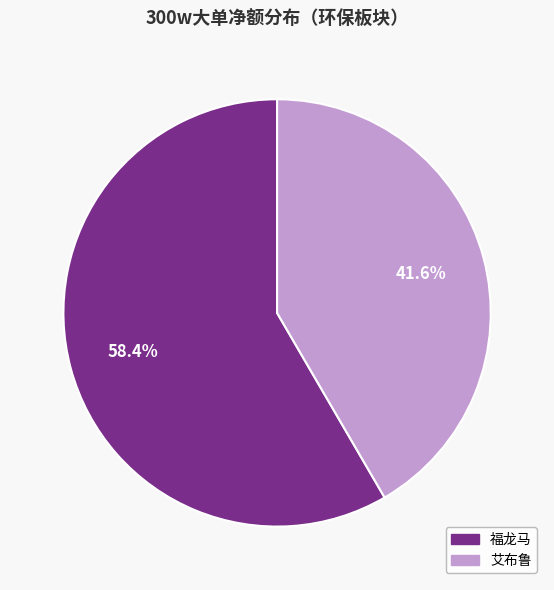

Is there a majority slice in this chart?

Yes